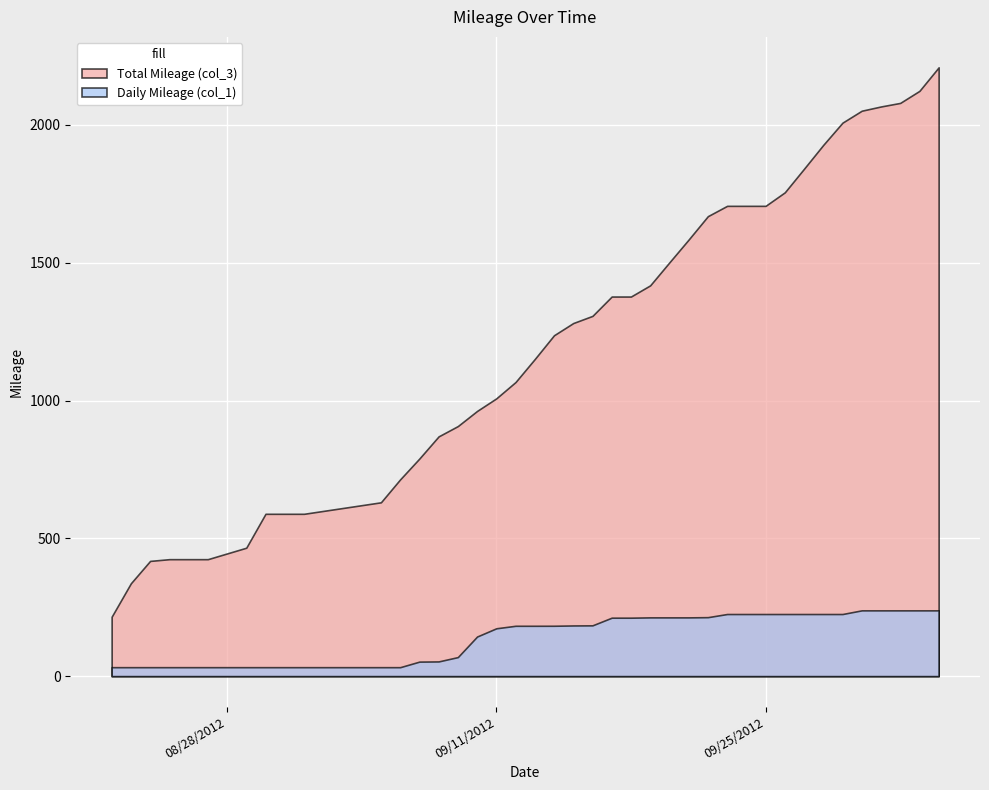

What is the value of the Total Mileage (col_3) point at the 4th from the left?

424.4